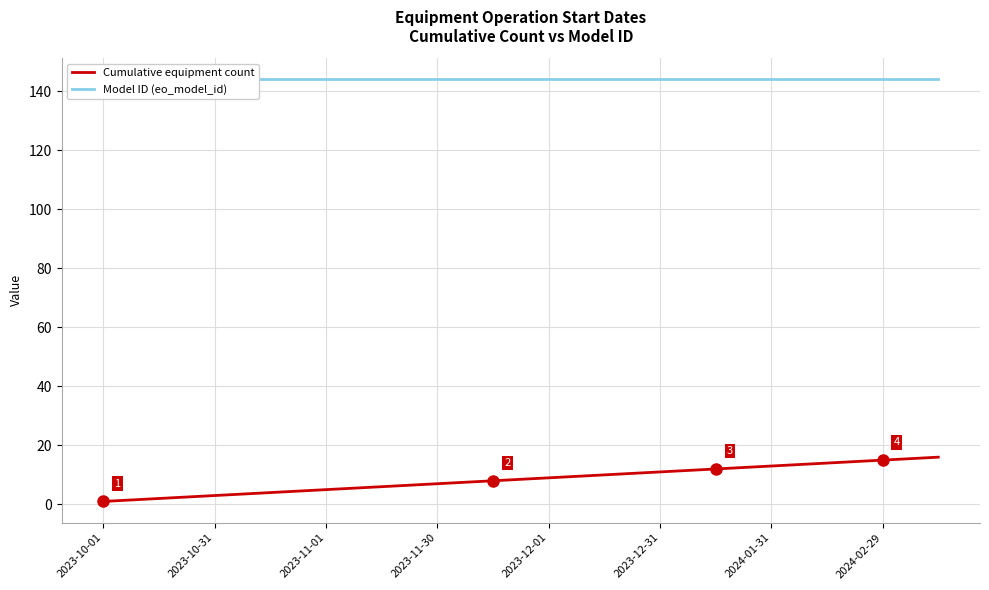

True or false: Cumulative equipment count and Model ID (eo_model_id) cross at least once.

False